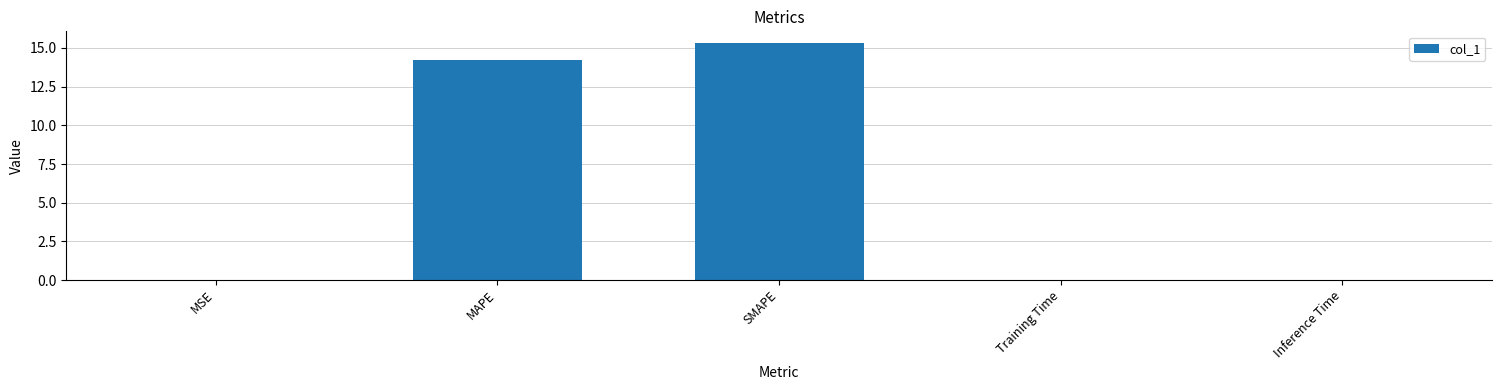

What is the sum of all values?

29.6